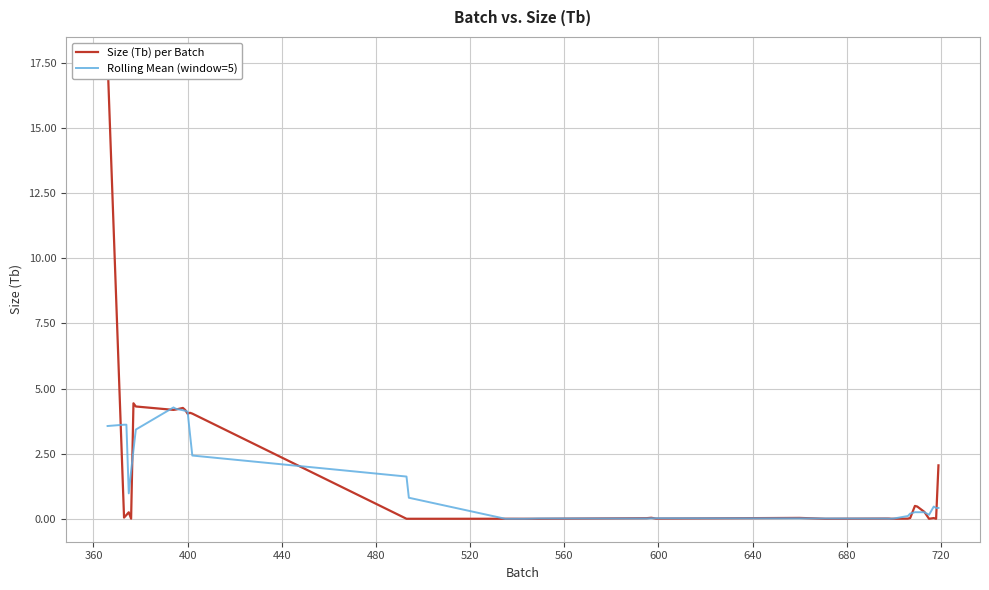

At how many categories does at least one series exceed 12?

1